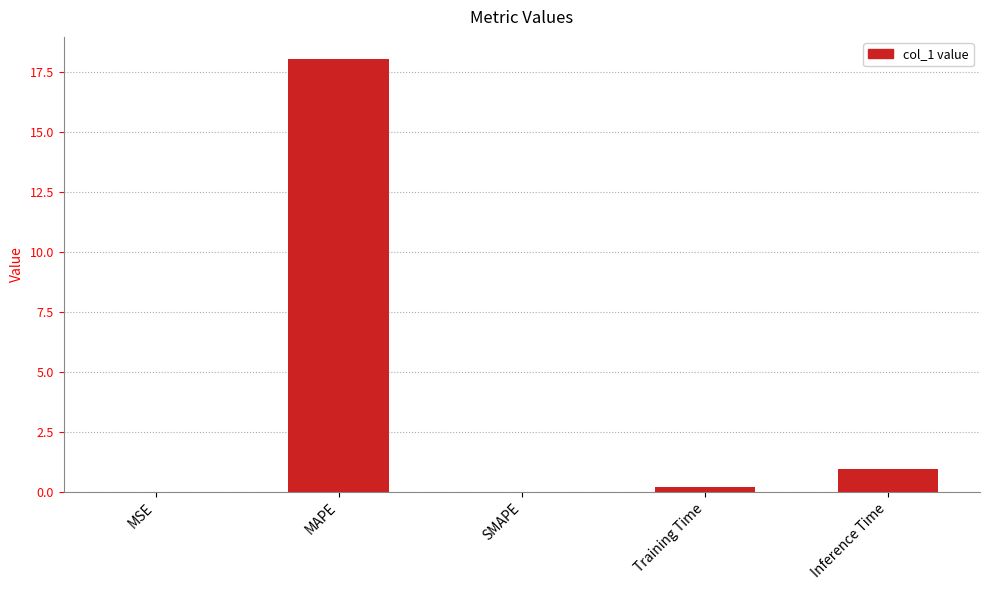

Is it true that the value at Inference Time is 1.0?

True